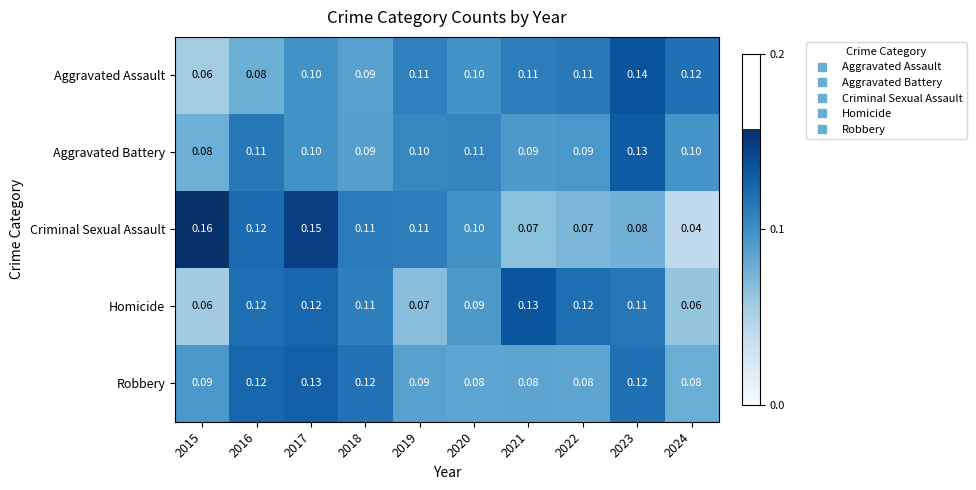

Is the value of Robbery at 2021 greater than the value of Homicide at 2019?

Yes